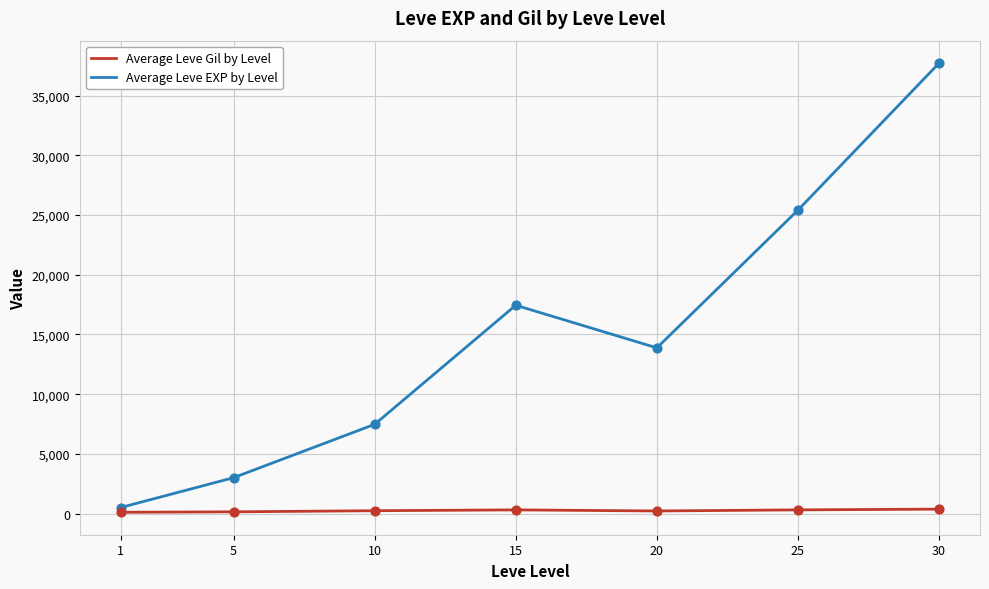

Which series has the largest range (max minus min)?

Average Leve EXP by Level